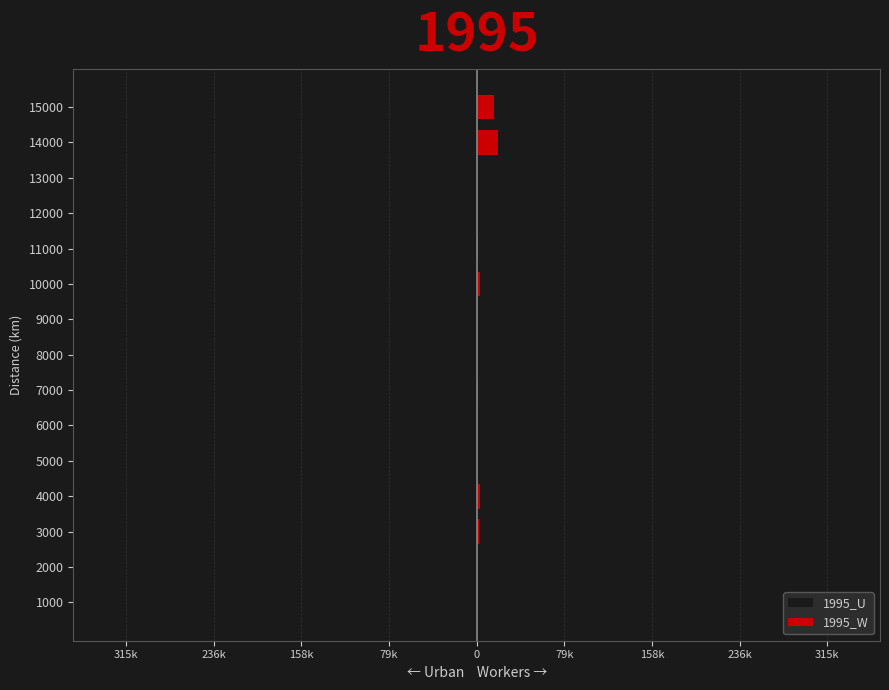

Reading left to right, extract all data points from this chart.

1995_U: -11546	-220305	-143557	-315158	-35912	-8925	0	0	0	0	0	0	0	0	0
1995_W: 0	0	1785	2677	0	0	864	0	0	2678	892	0	0	19015	15792